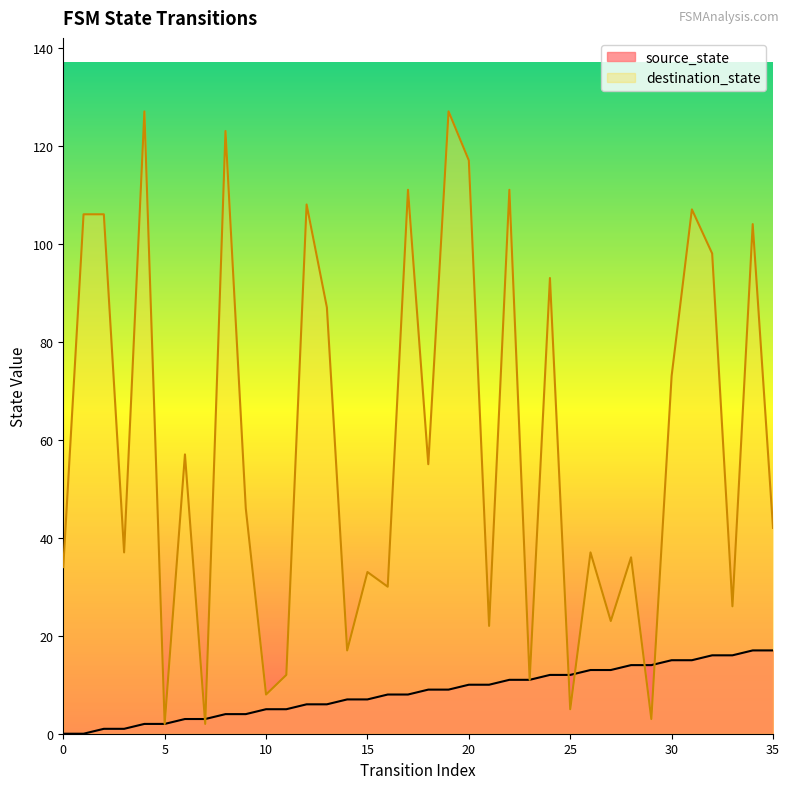

How many intersections are there between source_state and destination_state?

6